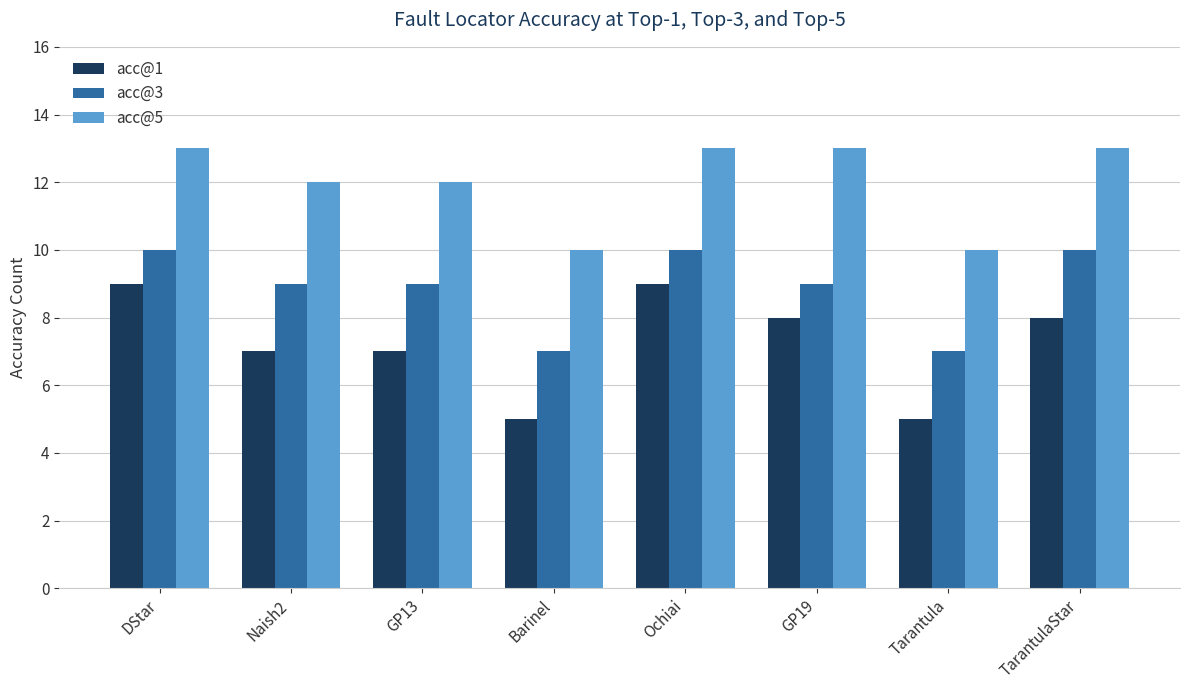

What is the difference between the acc@1 values at GP19 and DStar?

1